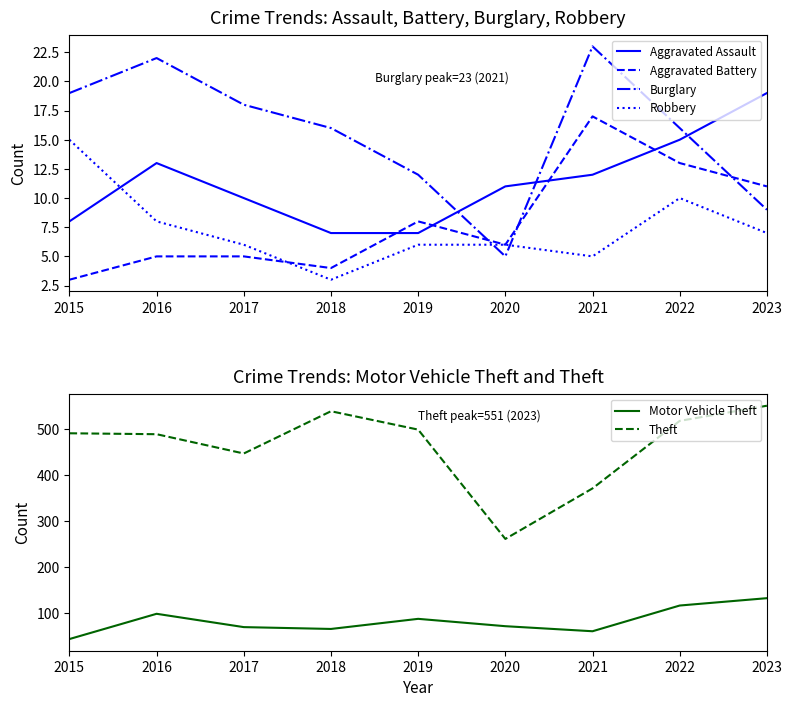

How many data points in Burglary are less than 16?

3